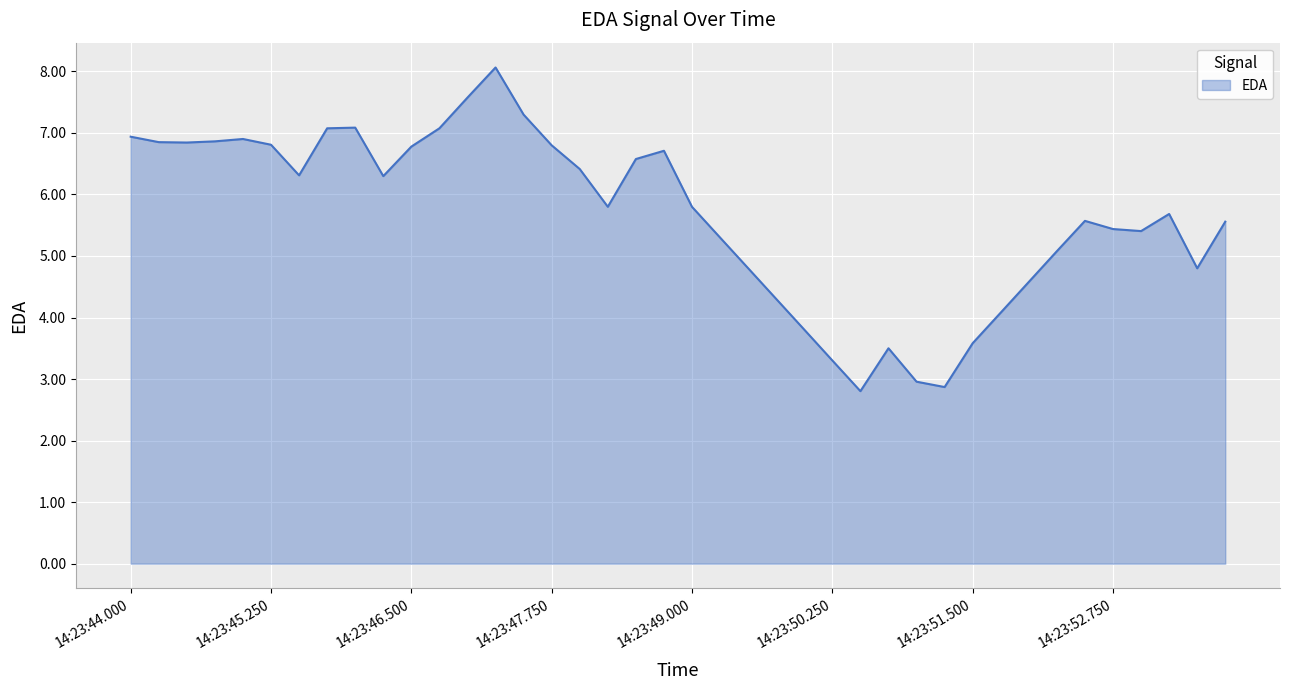

How many values exceed 5?

28